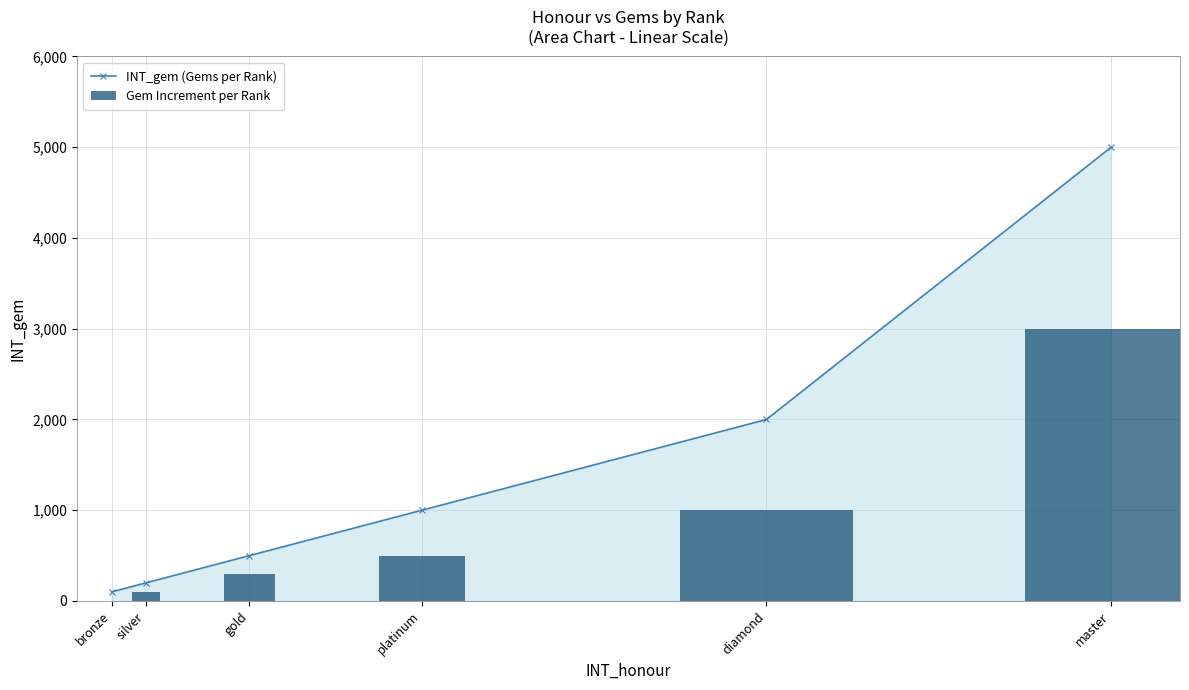

What is the total value across all series at diamond?

3000